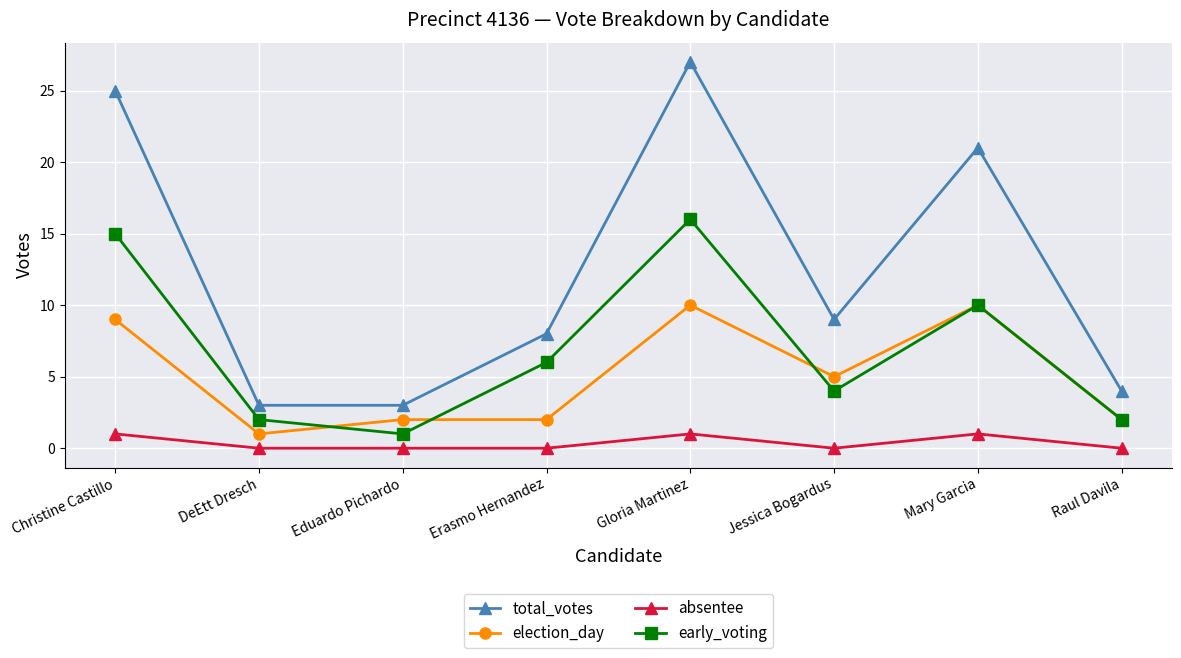

The election_day series shows 14 at Mary Garcia. True or false?

False